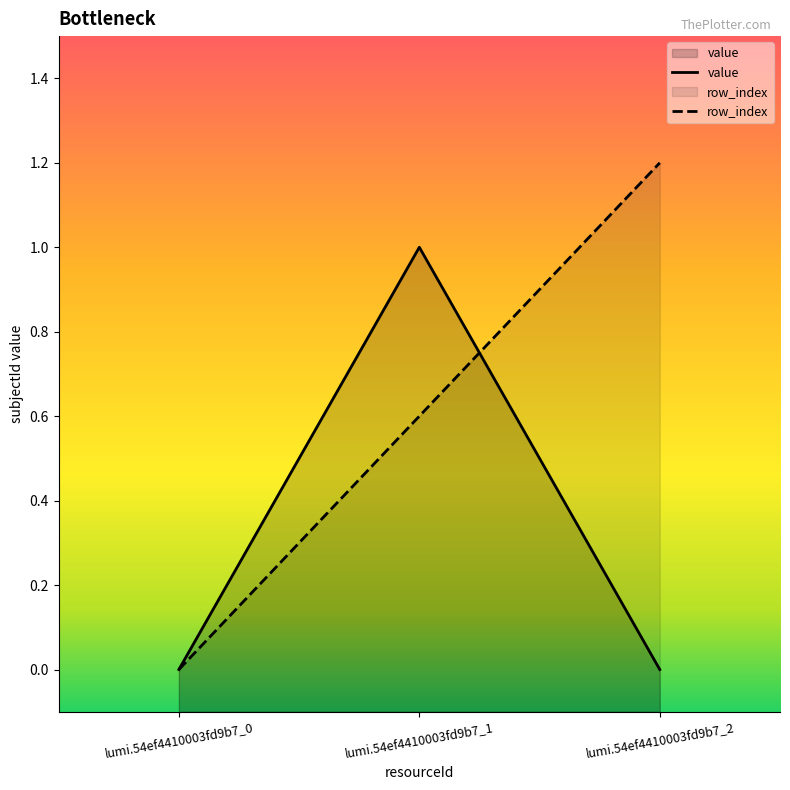

Which category has the highest value in the row_index series?

lumi.54ef4410003fd9b7_2